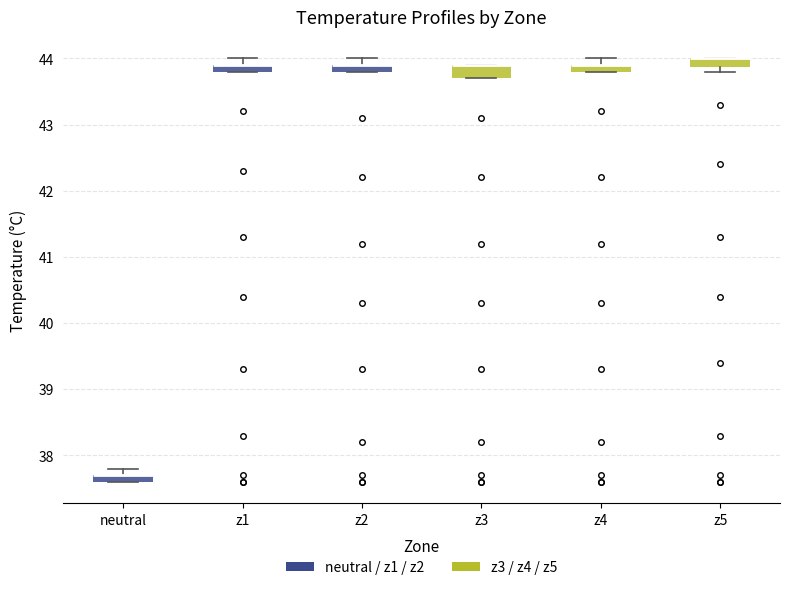

Where is the upper edge of the box for z1 on the y-axis? The values are not printed on the chart, so give them approximately, as read against the axis.

43.9